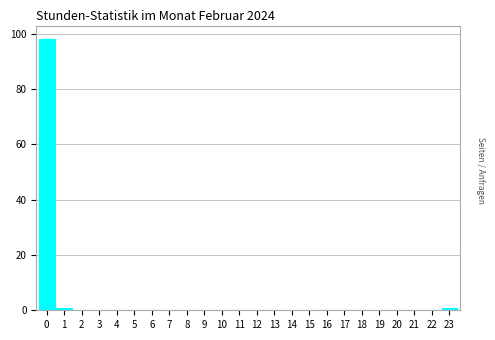

Reading right to left, what are all the values shown in this chart?

23=1	22=0	21=0	20=0	19=0	18=0	17=0	16=0	15=0	14=0	13=0	12=0	11=0	10=0	9=0	8=0	7=0	6=0	5=0	4=0	3=0	2=0	1=1	0=98